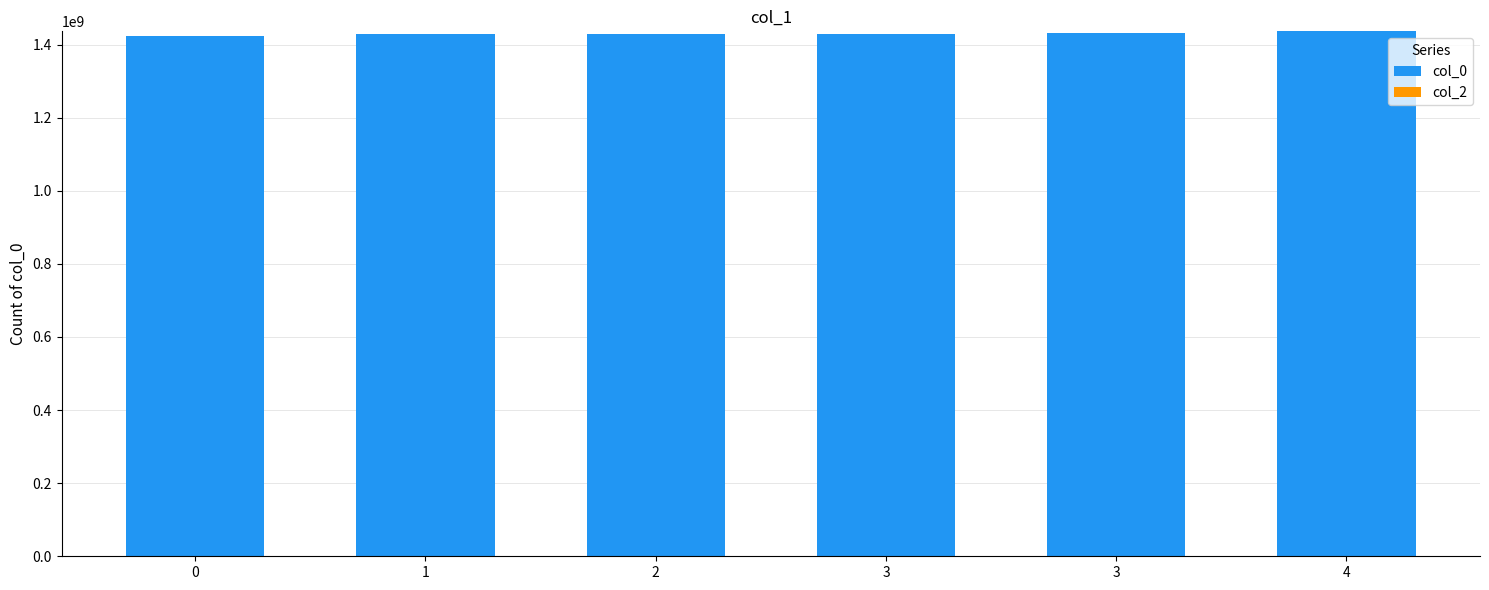

Does the chart contain stacked bars?

No